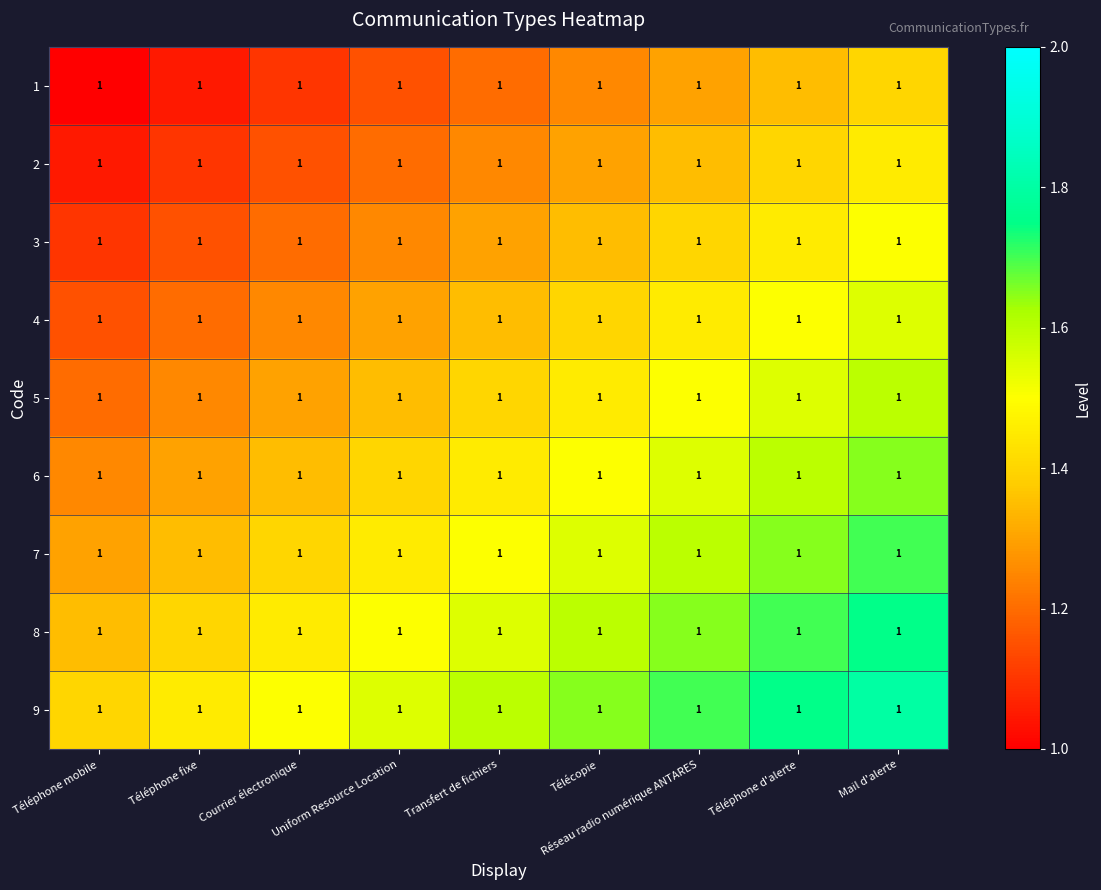

Reading left to right, extract all data points from this chart.

1: Téléphone mobile=1.0	Téléphone fixe=1.0	Courrier électronique=1.0	Uniform Resource Location=1.0	Transfert de fichiers=1.0	Télécopie=1.0	Réseau radio numérique ANTARES=1.0	Téléphone d'alerte=1.0	Mail d'alerte=1.0
2: Téléphone mobile=1.0	Téléphone fixe=1.0	Courrier électronique=1.0	Uniform Resource Location=1.0	Transfert de fichiers=1.0	Télécopie=1.0	Réseau radio numérique ANTARES=1.0	Téléphone d'alerte=1.0	Mail d'alerte=1.0
3: Téléphone mobile=1.0	Téléphone fixe=1.0	Courrier électronique=1.0	Uniform Resource Location=1.0	Transfert de fichiers=1.0	Télécopie=1.0	Réseau radio numérique ANTARES=1.0	Téléphone d'alerte=1.0	Mail d'alerte=1.0
4: Téléphone mobile=1.0	Téléphone fixe=1.0	Courrier électronique=1.0	Uniform Resource Location=1.0	Transfert de fichiers=1.0	Télécopie=1.0	Réseau radio numérique ANTARES=1.0	Téléphone d'alerte=1.0	Mail d'alerte=1.0
5: Téléphone mobile=1.0	Téléphone fixe=1.0	Courrier électronique=1.0	Uniform Resource Location=1.0	Transfert de fichiers=1.0	Télécopie=1.0	Réseau radio numérique ANTARES=1.0	Téléphone d'alerte=1.0	Mail d'alerte=1.0
6: Téléphone mobile=1.0	Téléphone fixe=1.0	Courrier électronique=1.0	Uniform Resource Location=1.0	Transfert de fichiers=1.0	Télécopie=1.0	Réseau radio numérique ANTARES=1.0	Téléphone d'alerte=1.0	Mail d'alerte=1.0
7: Téléphone mobile=1.0	Téléphone fixe=1.0	Courrier électronique=1.0	Uniform Resource Location=1.0	Transfert de fichiers=1.0	Télécopie=1.0	Réseau radio numérique ANTARES=1.0	Téléphone d'alerte=1.0	Mail d'alerte=1.0
8: Téléphone mobile=1.0	Téléphone fixe=1.0	Courrier électronique=1.0	Uniform Resource Location=1.0	Transfert de fichiers=1.0	Télécopie=1.0	Réseau radio numérique ANTARES=1.0	Téléphone d'alerte=1.0	Mail d'alerte=1.0
9: Téléphone mobile=1.0	Téléphone fixe=1.0	Courrier électronique=1.0	Uniform Resource Location=1.0	Transfert de fichiers=1.0	Télécopie=1.0	Réseau radio numérique ANTARES=1.0	Téléphone d'alerte=1.0	Mail d'alerte=1.0